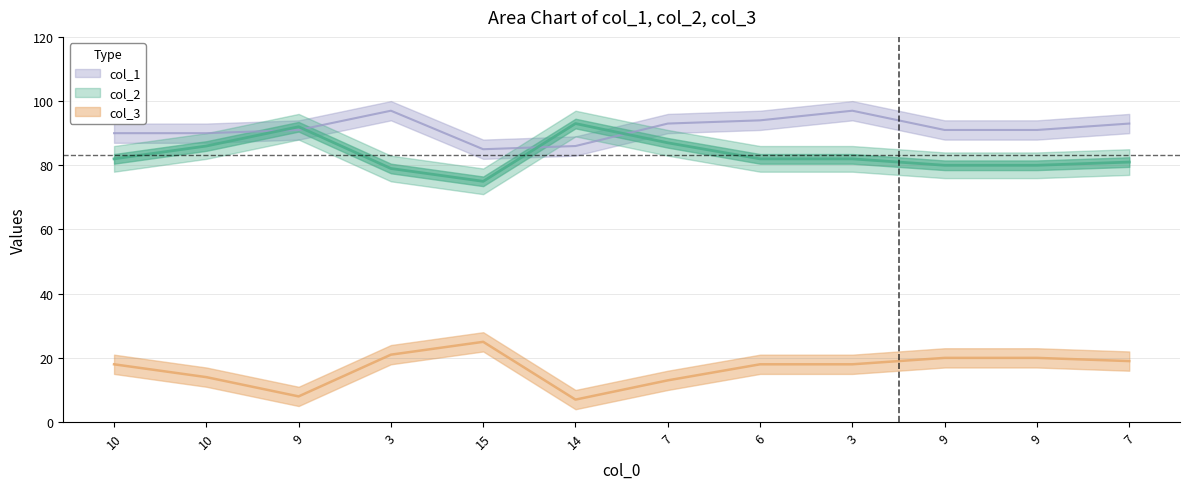

True or false: col_1 and col_3 intersect in this chart.

False